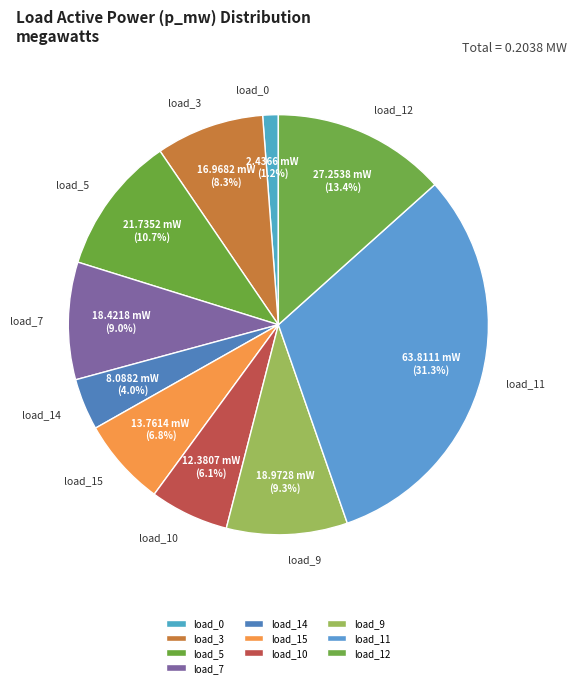

Count the number of slices in the pie.

10